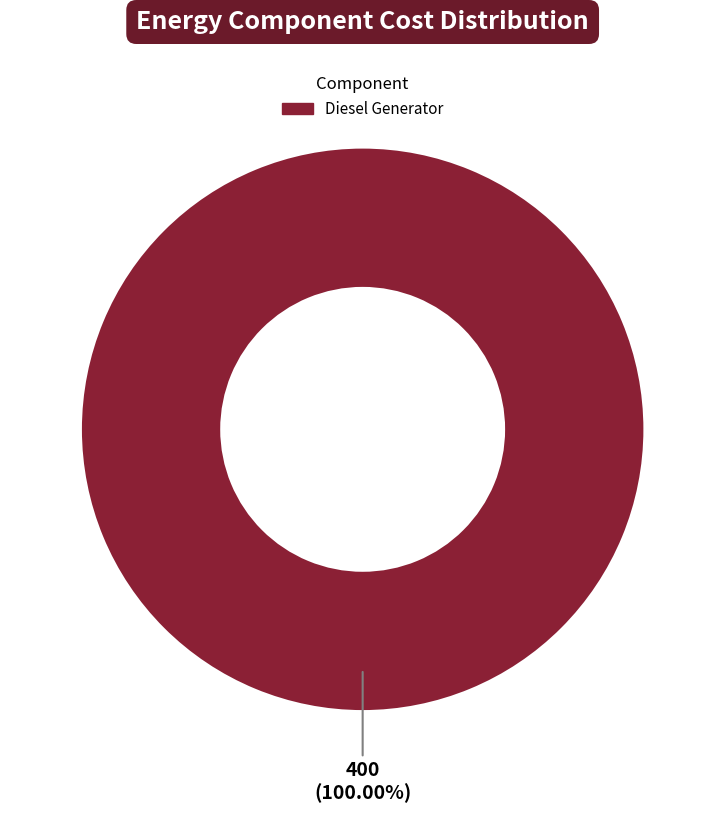

Is there any slice that represents more than half of the pie?

Yes